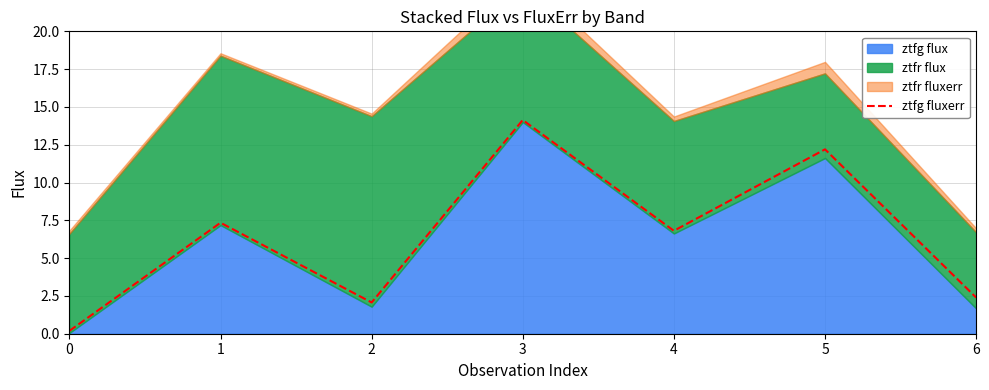

What is the maximum value shown in the chart?

14.1